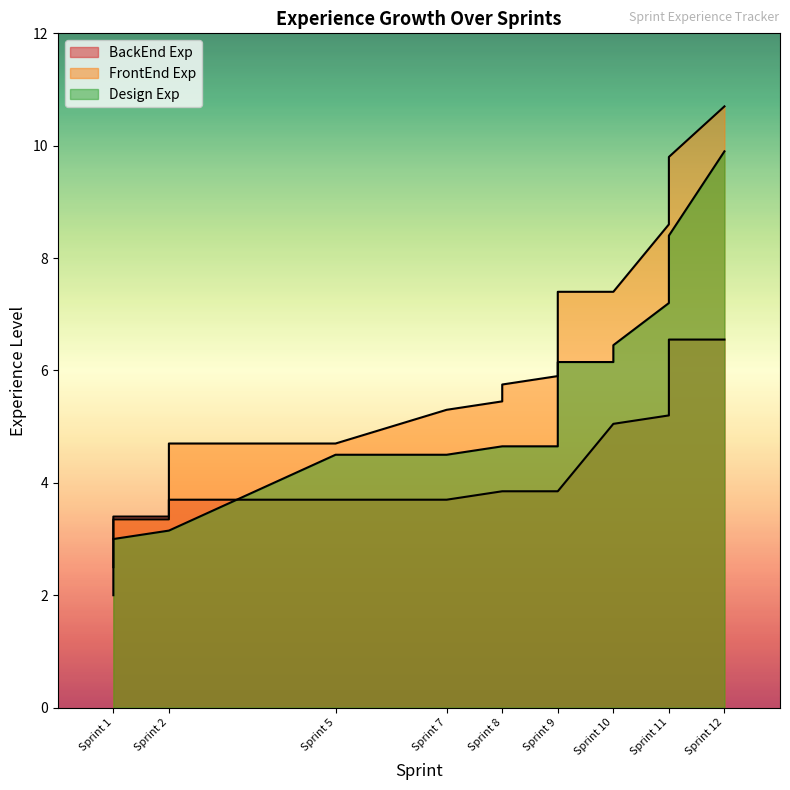

The value of BackEnd Exp at Sprint 1 is 3.4. True or false?

True